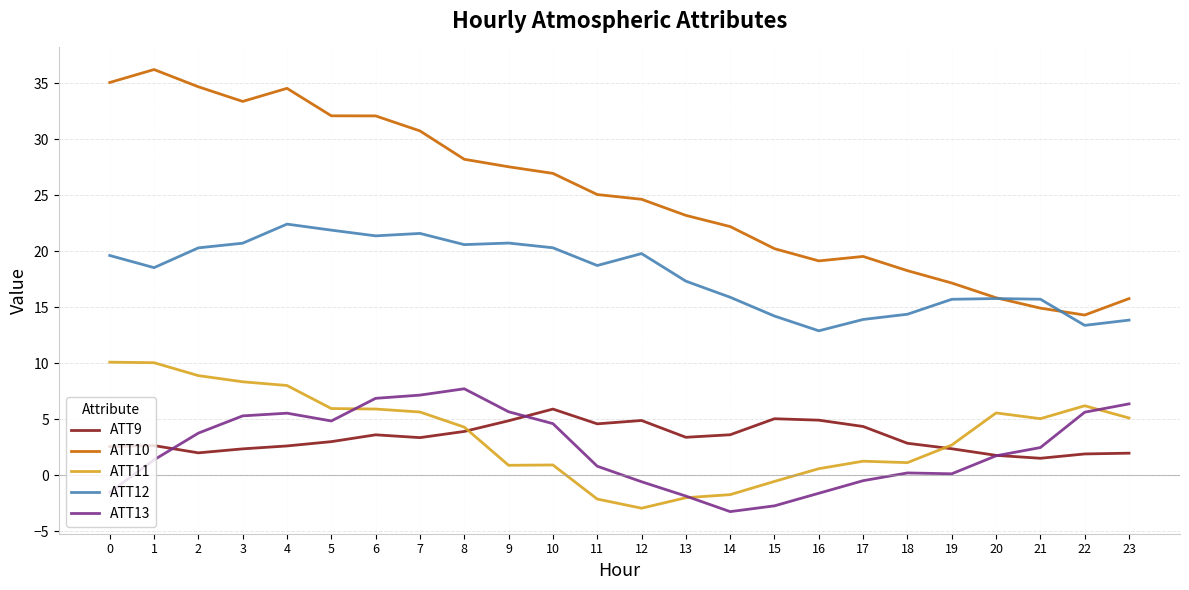

Where is the first local minimum for ATT10?

3